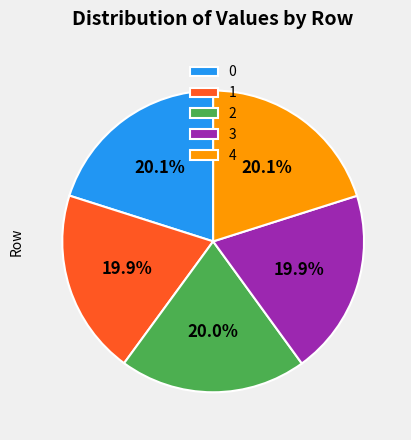

Approximately how many times larger is the value at 1 compared to 2?

1.0